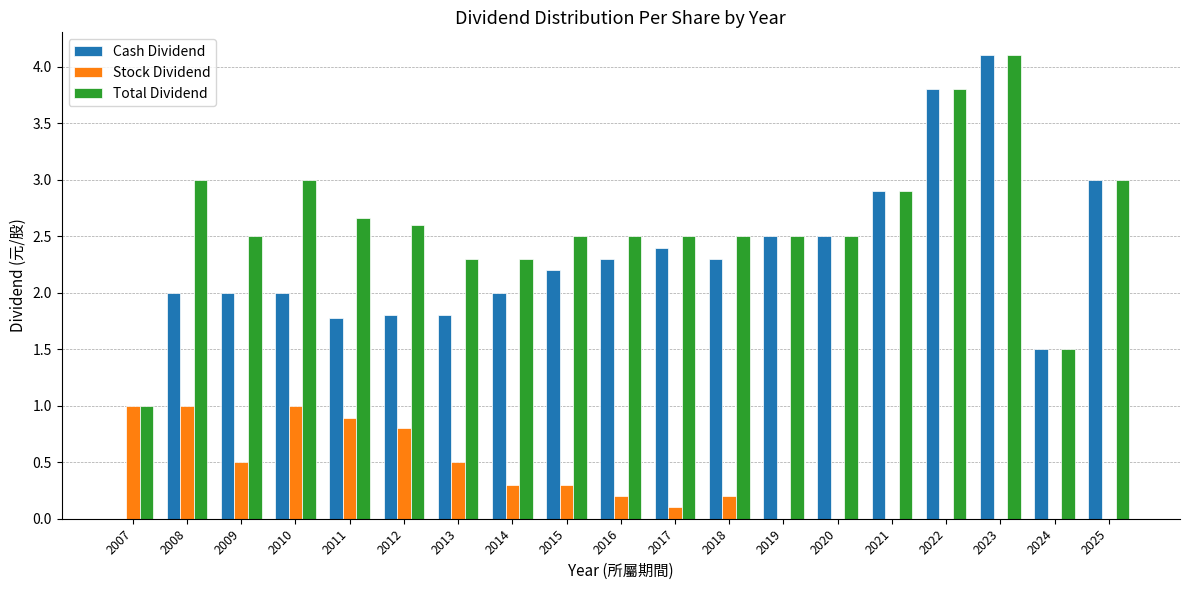

What is the sum of all Cash Dividend values?

42.9